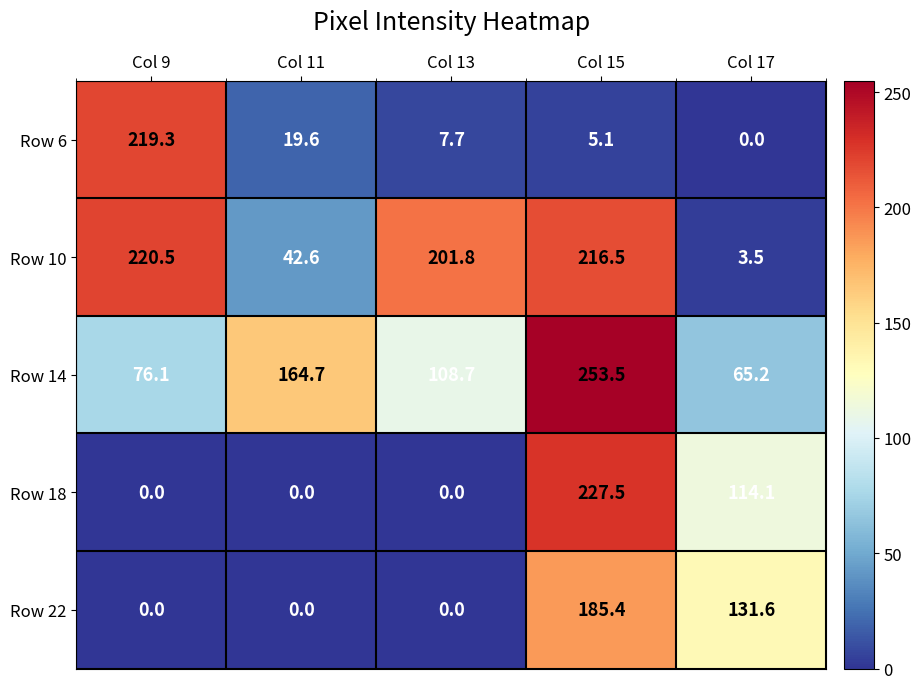

What is the average value of the Row 10 series?

137.0